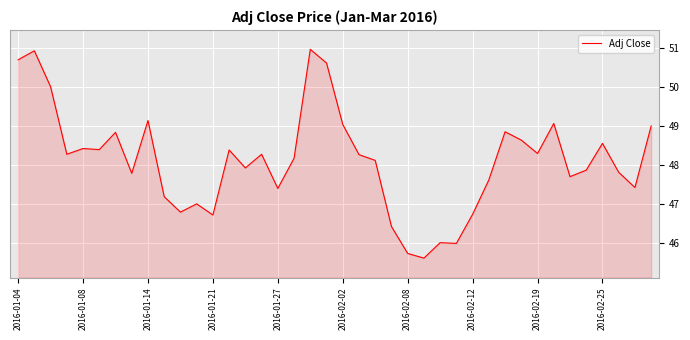

What is the greatest value displayed?

51.0